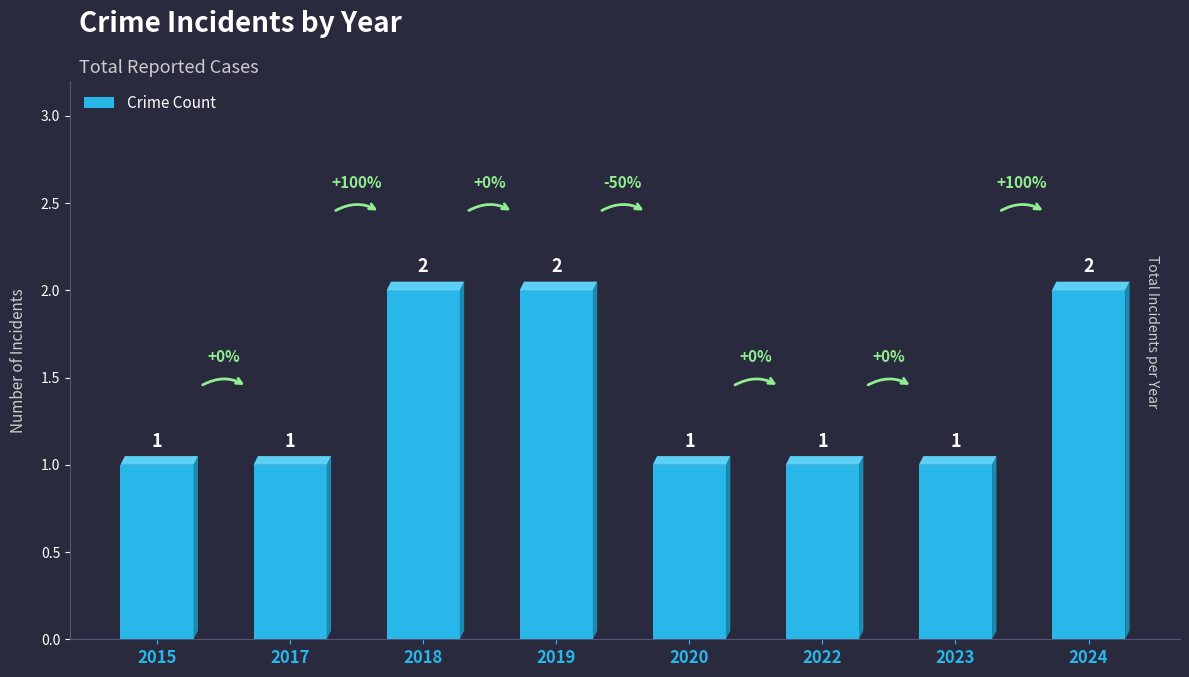

How many values are between 1 and 2?

8